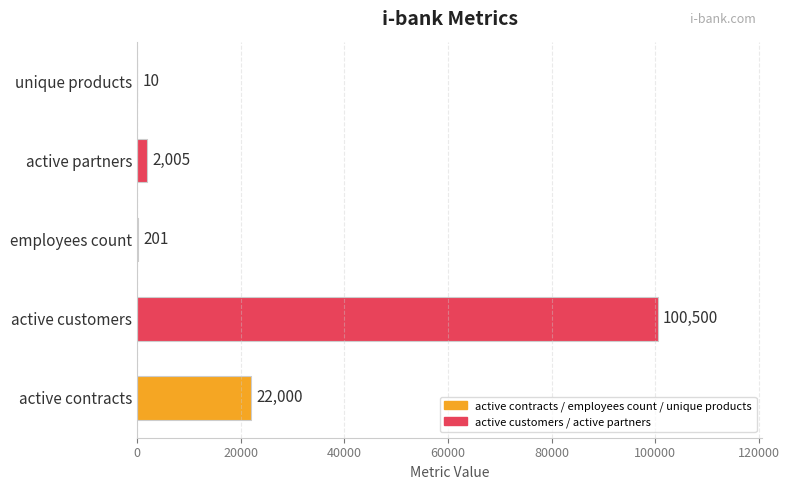

Which category has the highest value across all series?

active customers